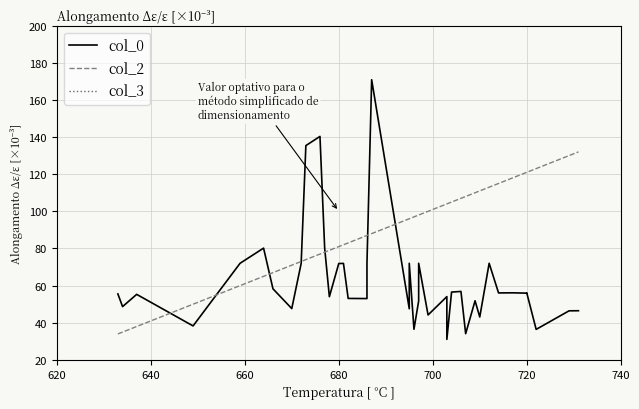

How many lines are shown in the chart?

3